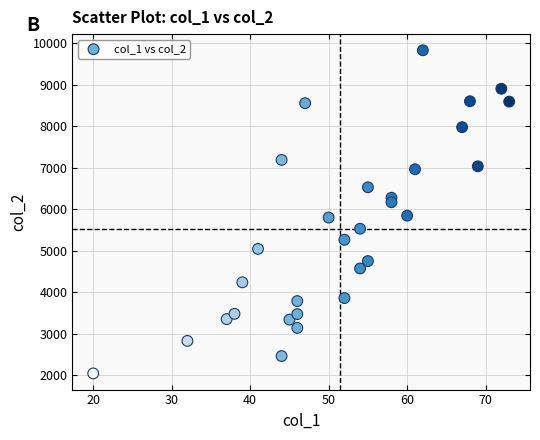

What is the range of Y values (max minus min)?

7781